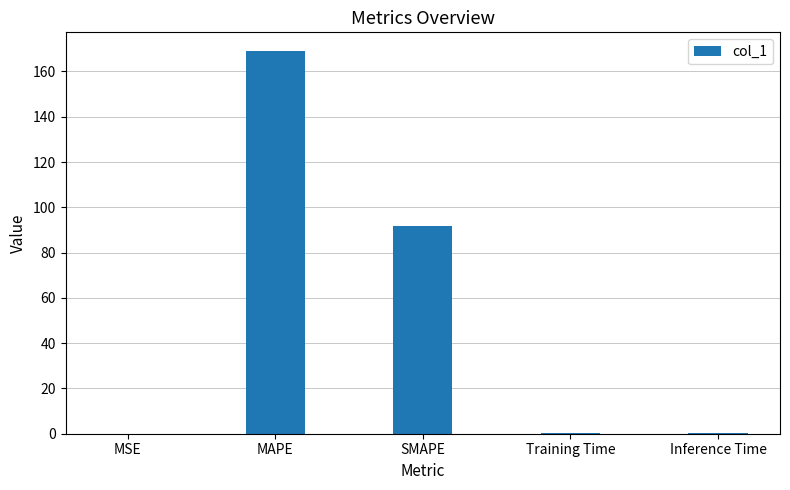

What is the change in value from MAPE to SMAPE?

-77.3